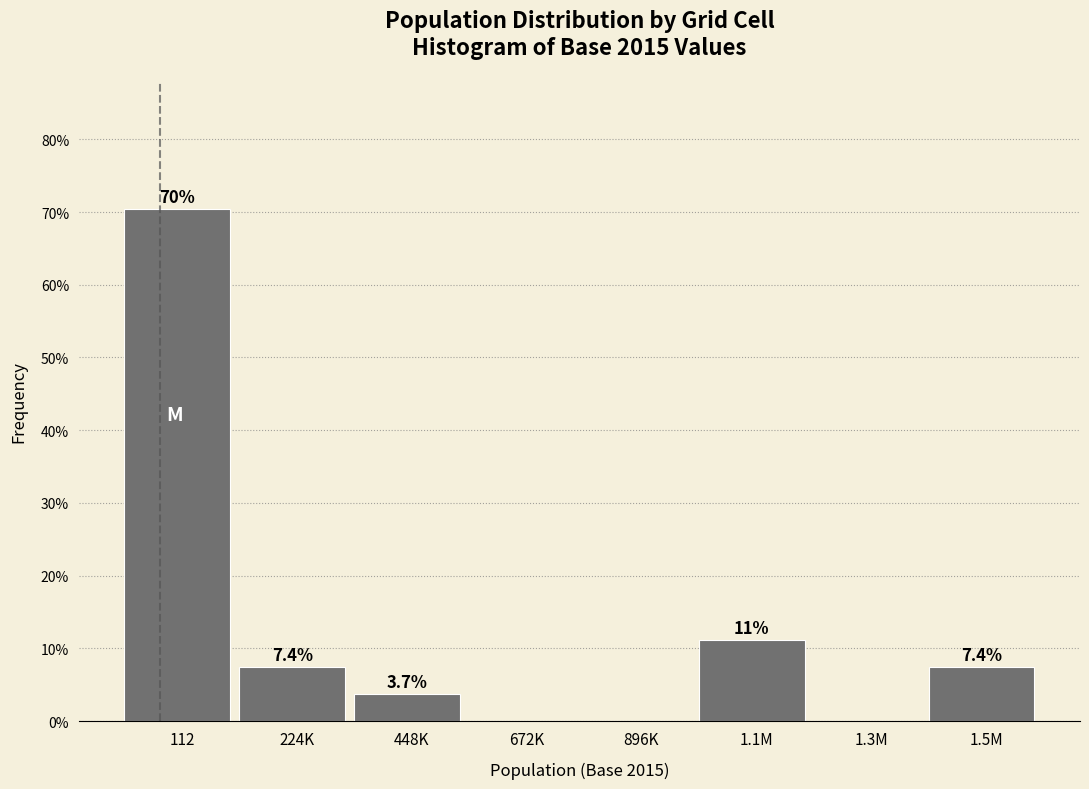

Reading left to right, transcribe all the data shown in this chart.

112=70.4	224K=7.4	448K=3.7	672K=0.0	896K=0.0	1.1M=11.1	1.3M=0.0	1.5M=7.4